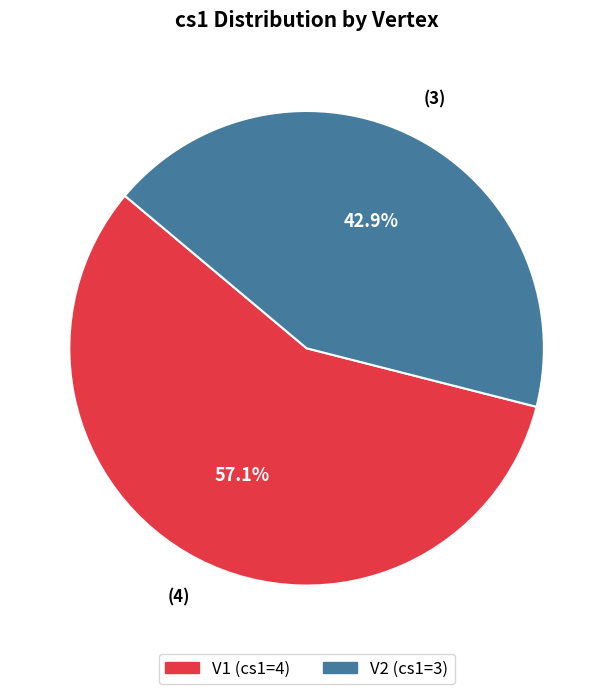

What portion of the pie excludes V1?

42.9%